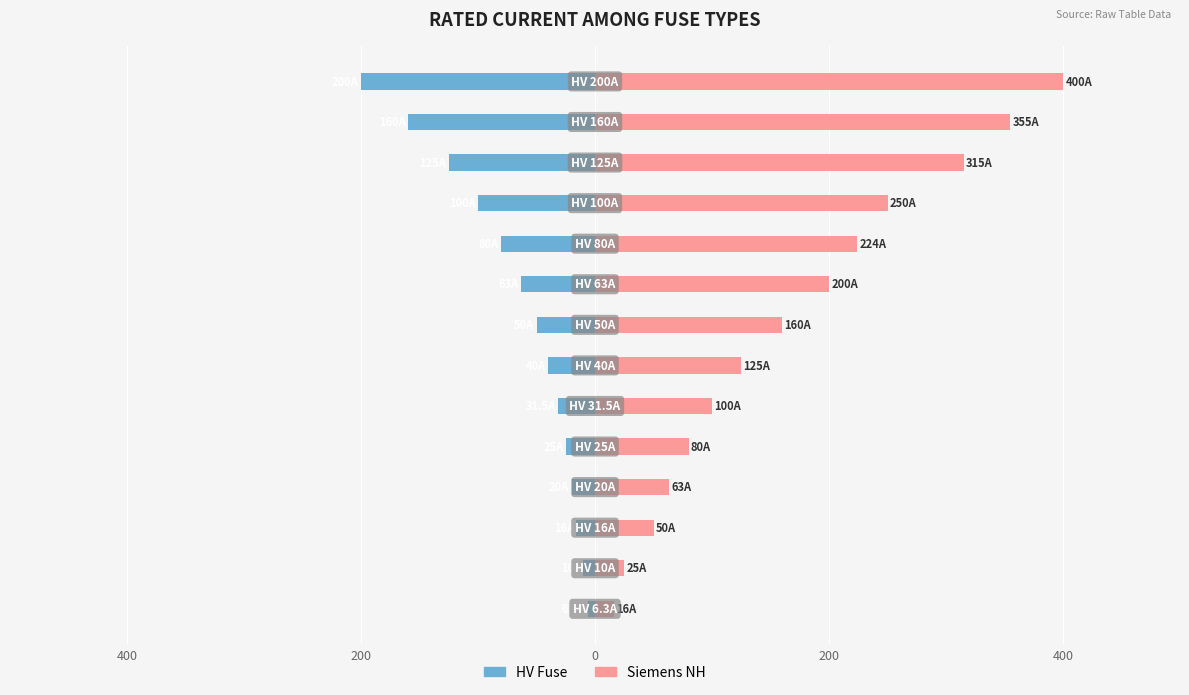

Which series has the widest spread of values?

Siemens NH